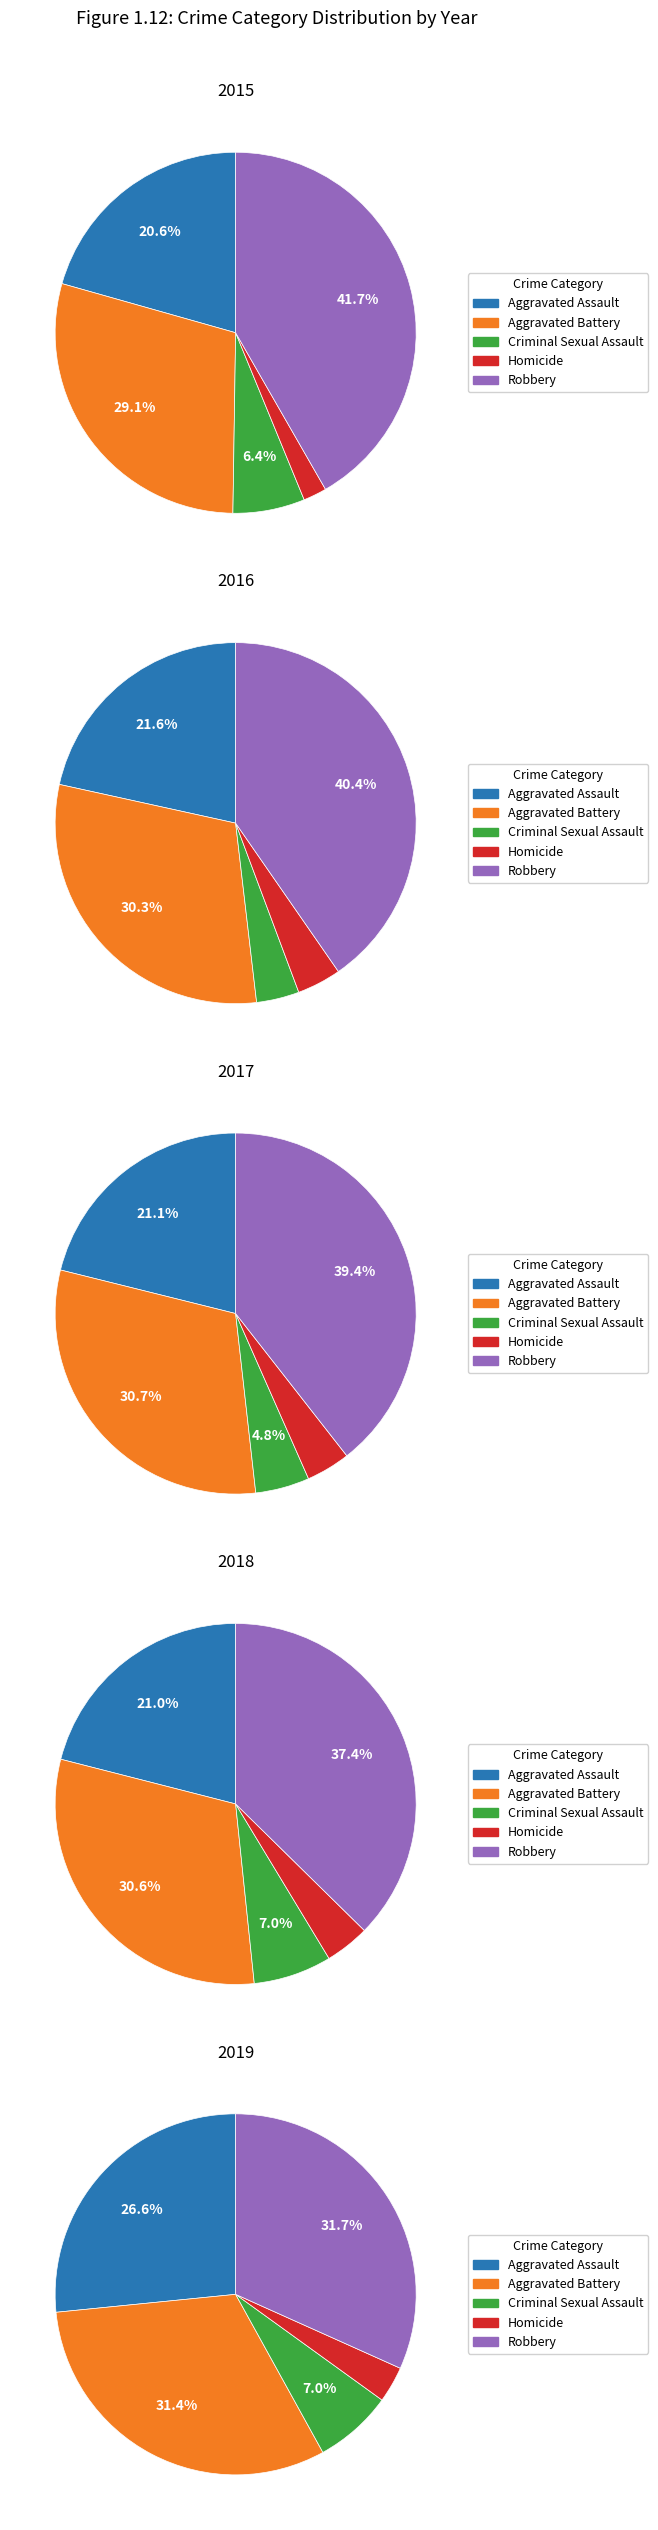

Is Aggravated Battery the majority of the pie?

No